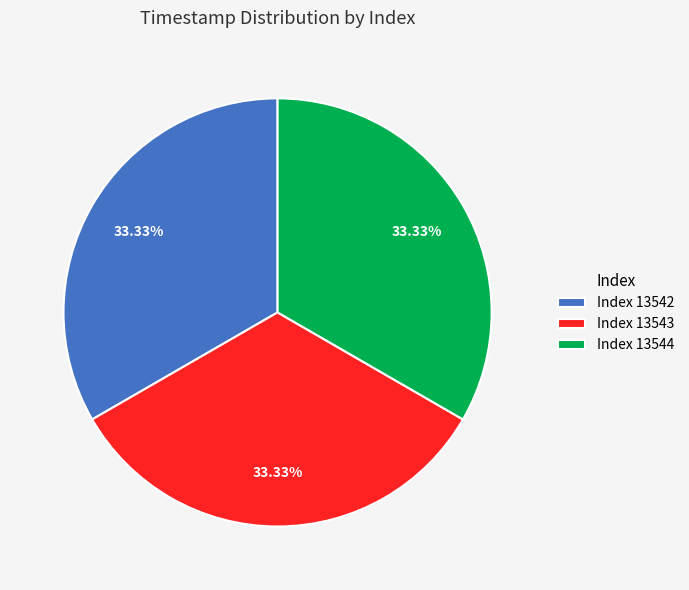

Is there a majority slice in this chart?

No